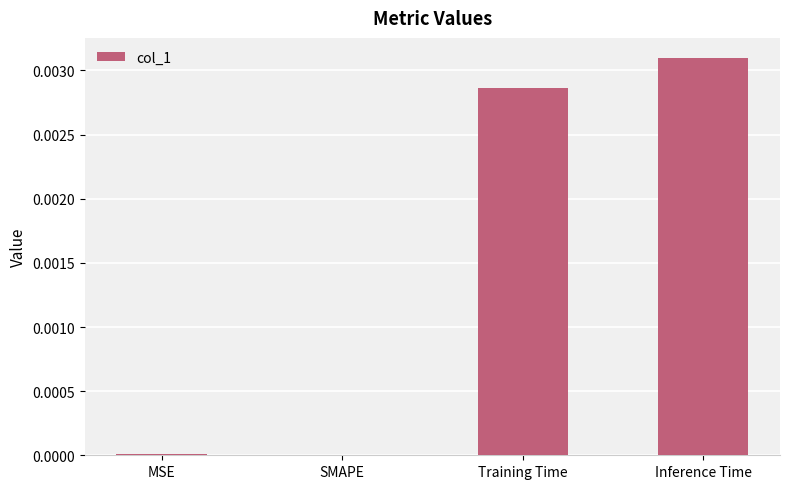

The chart shows a value of 0.0 at SMAPE. True or false?

True